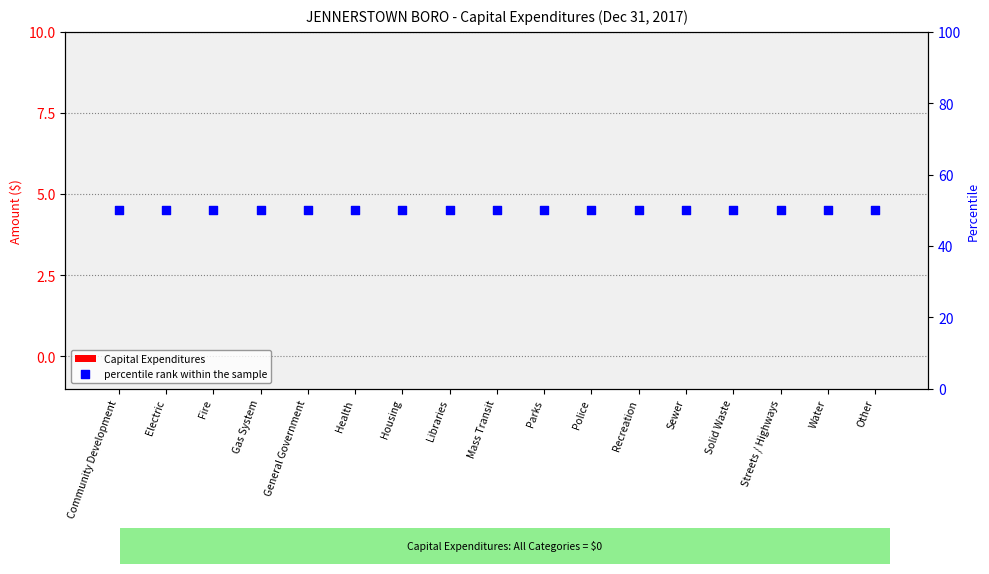

At which category is the sum across all series the highest?

Community Development